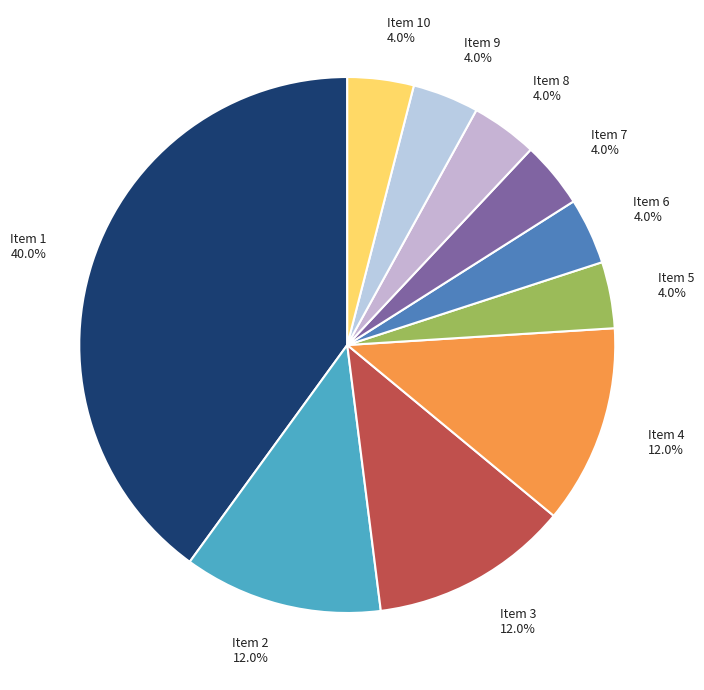

What is the largest slice in the pie chart?

Item 1